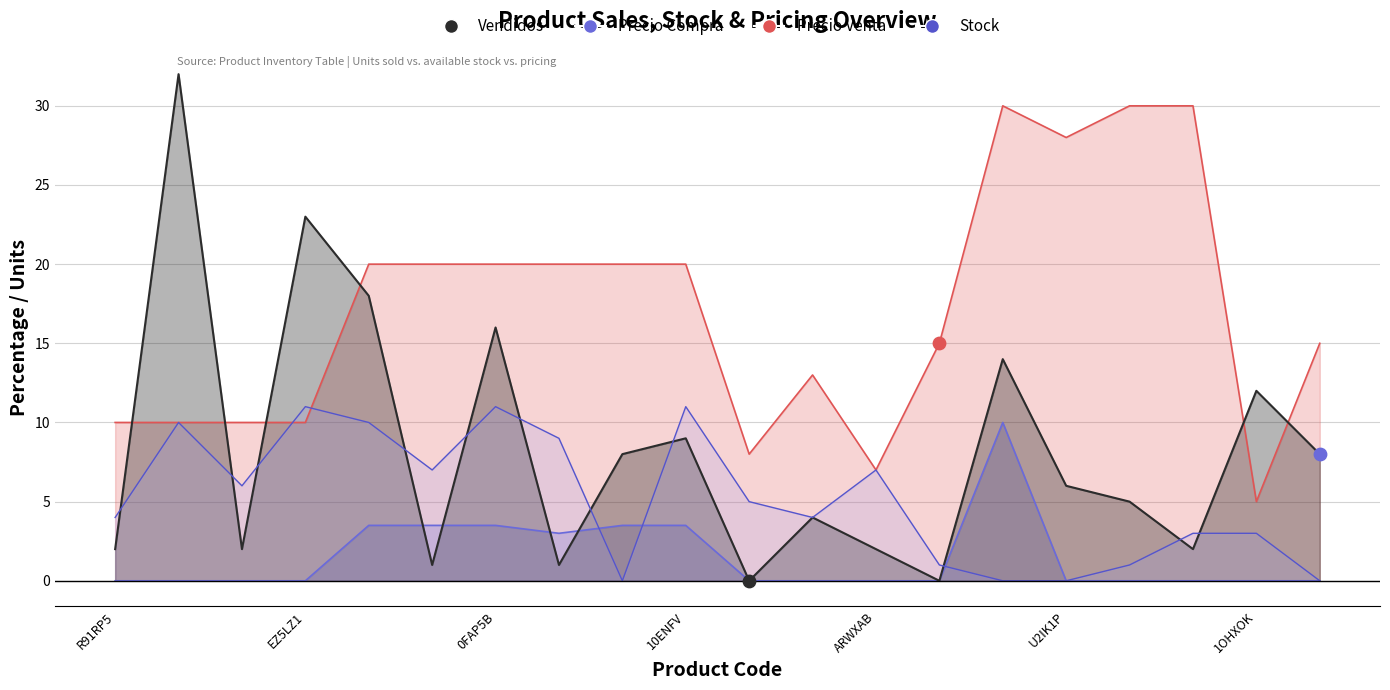

Which series reaches the maximum Y coordinate?

Vendidos